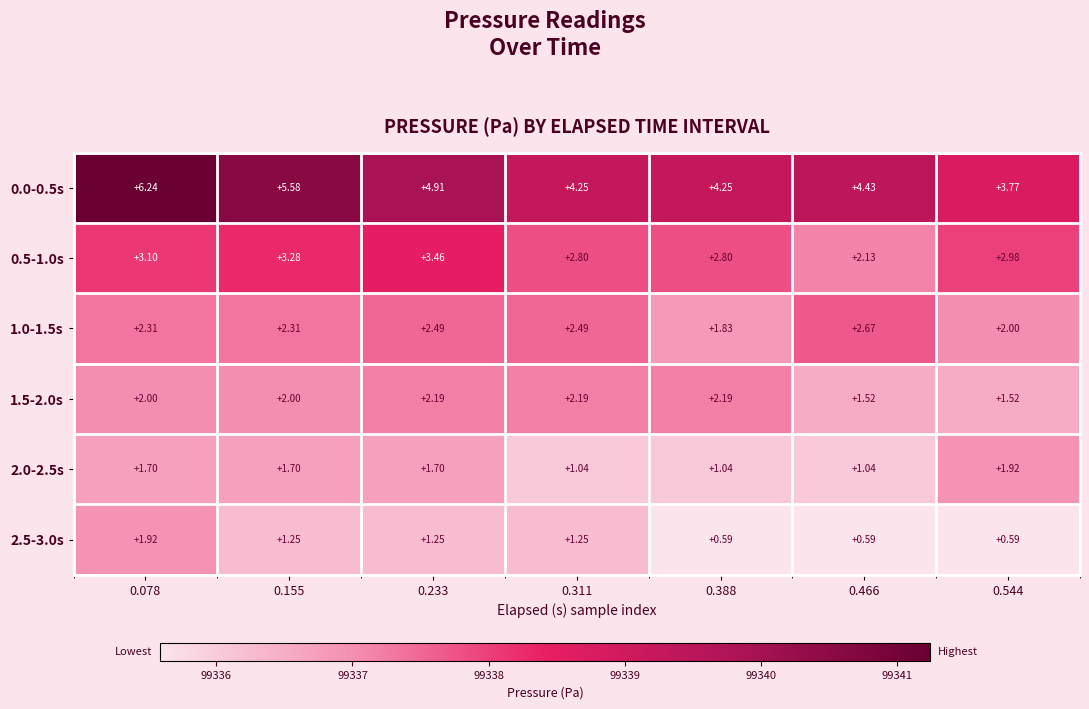

Is the value of 1.0-1.5s at 0.544 greater than the value of 0.0-0.5s at 0.078?

No